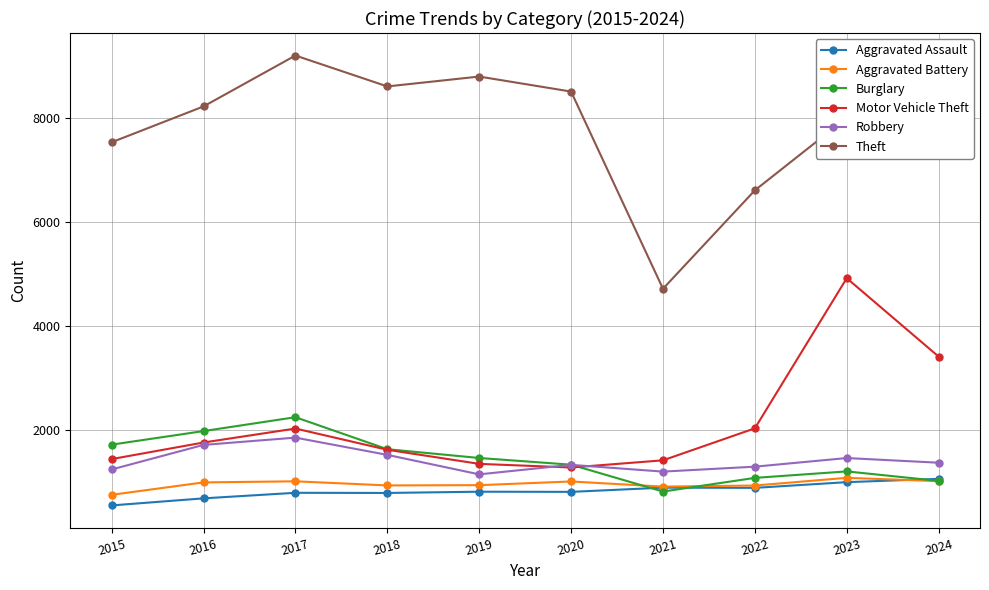

What is the value of the Robbery point at the 10th from the left?

1363